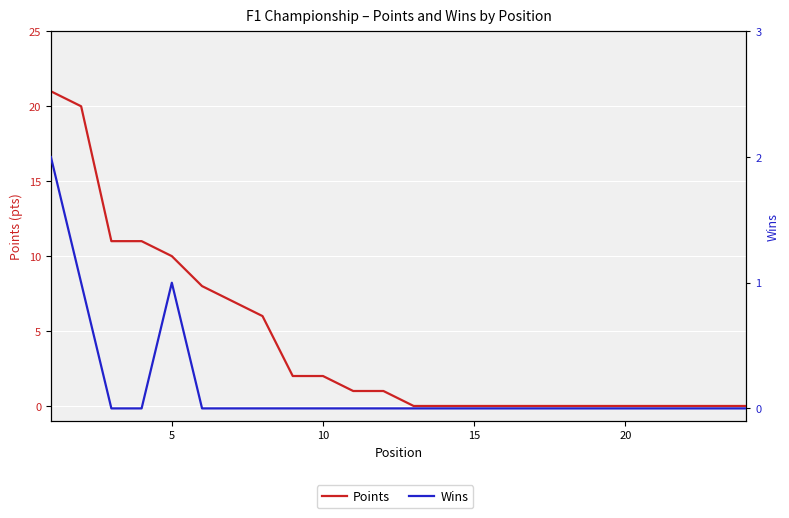

How many data points does each series have?

24